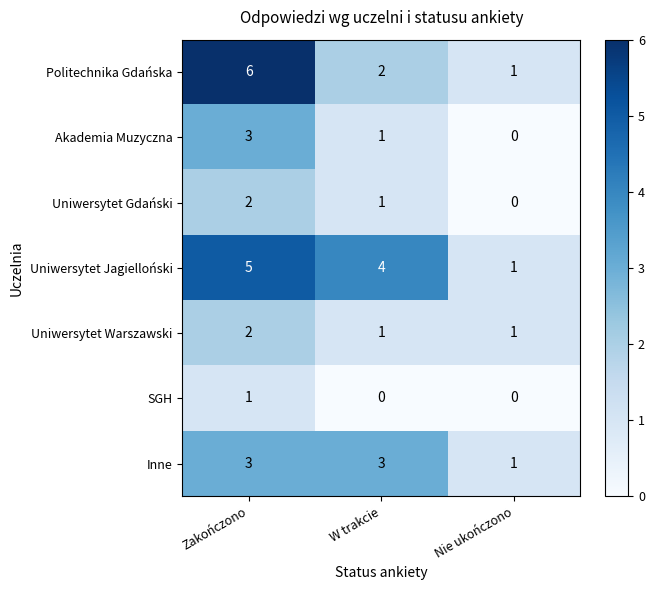

What is the difference between the maximum and minimum values in the Politechnika Gdańska series?

5